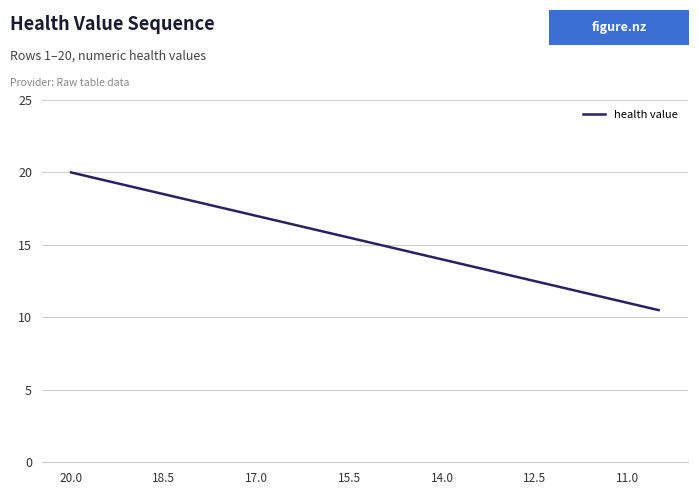

What is the difference between the maximum and minimum values?

9.5